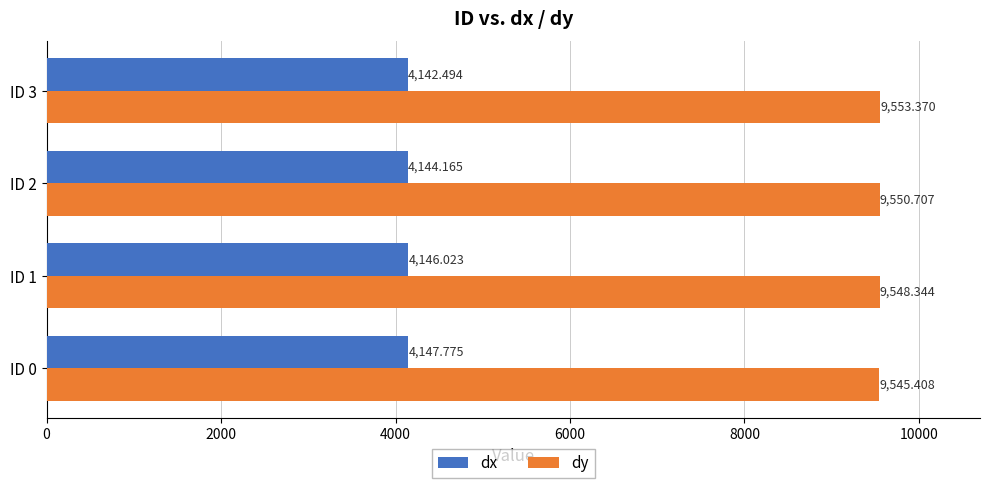

What is the highest value of the dx series?

4147.8